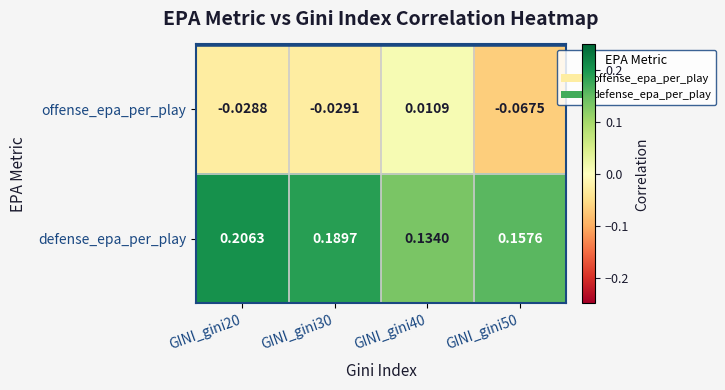

Which series has the largest total across all categories?

defense_epa_per_play